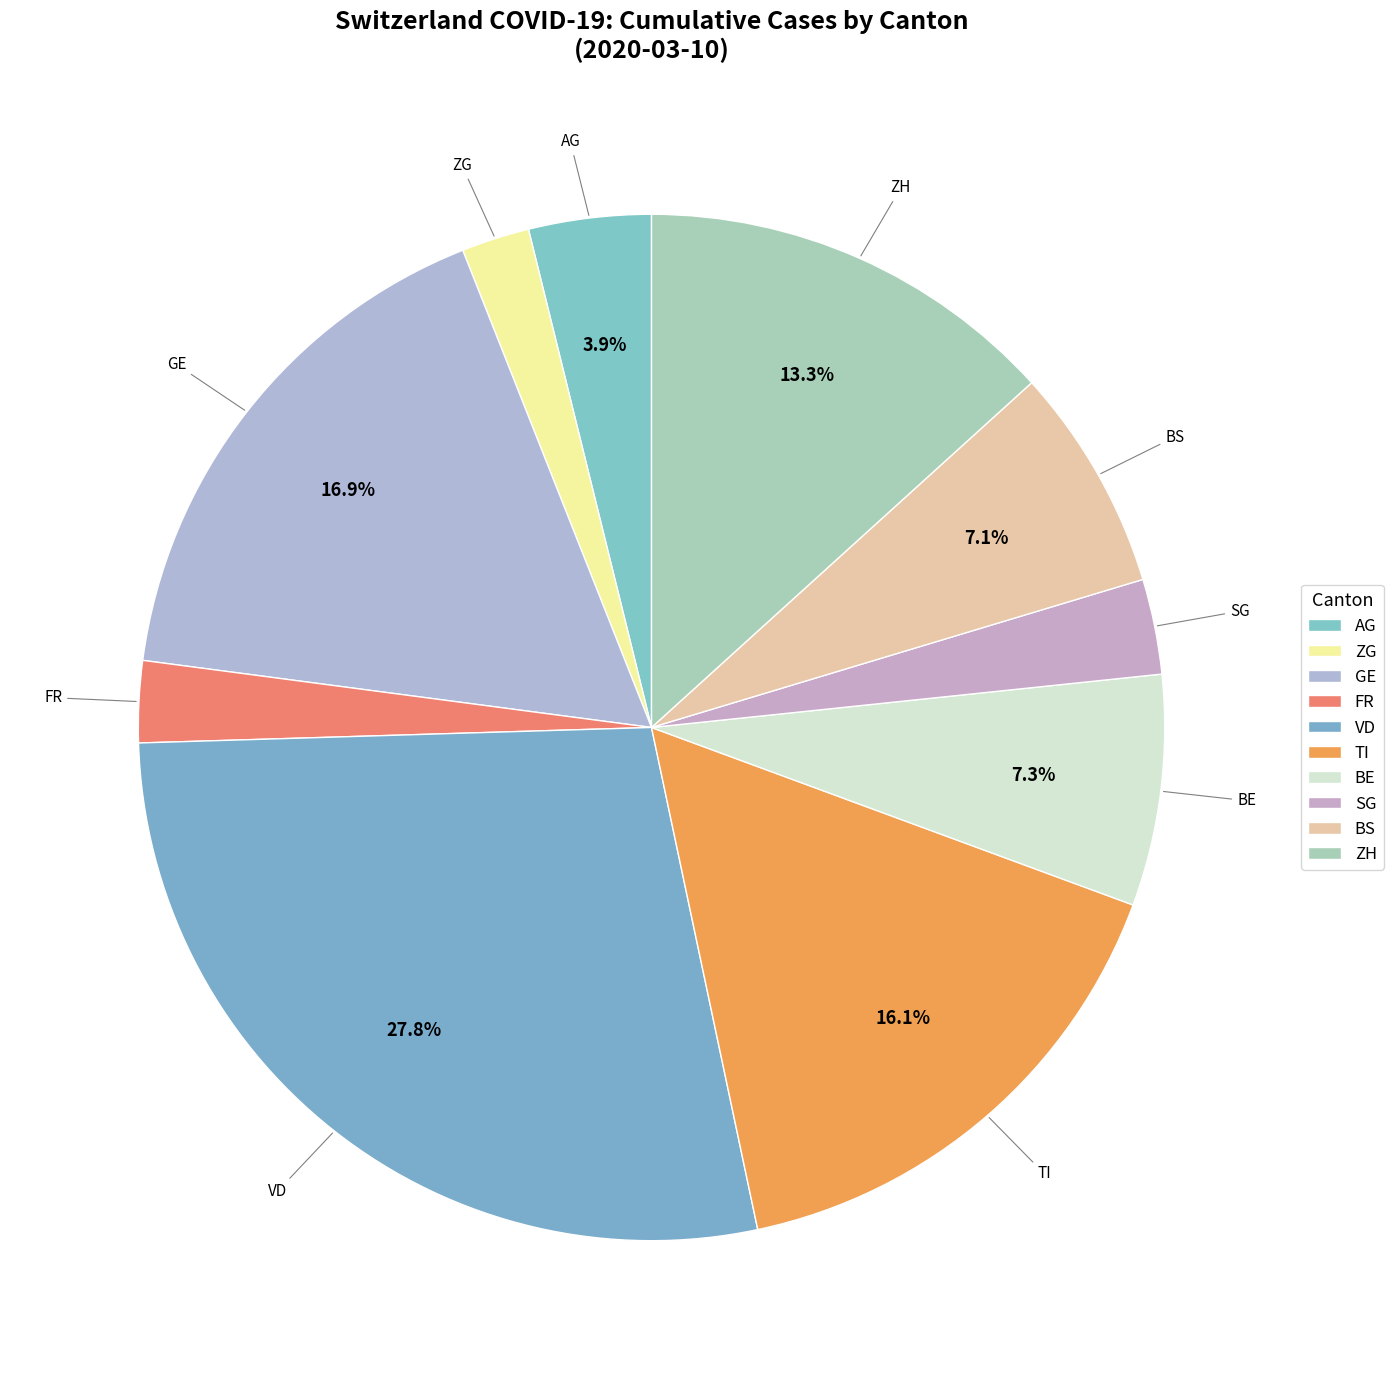

To the nearest percent, what percentage of the pie is GE?

17%